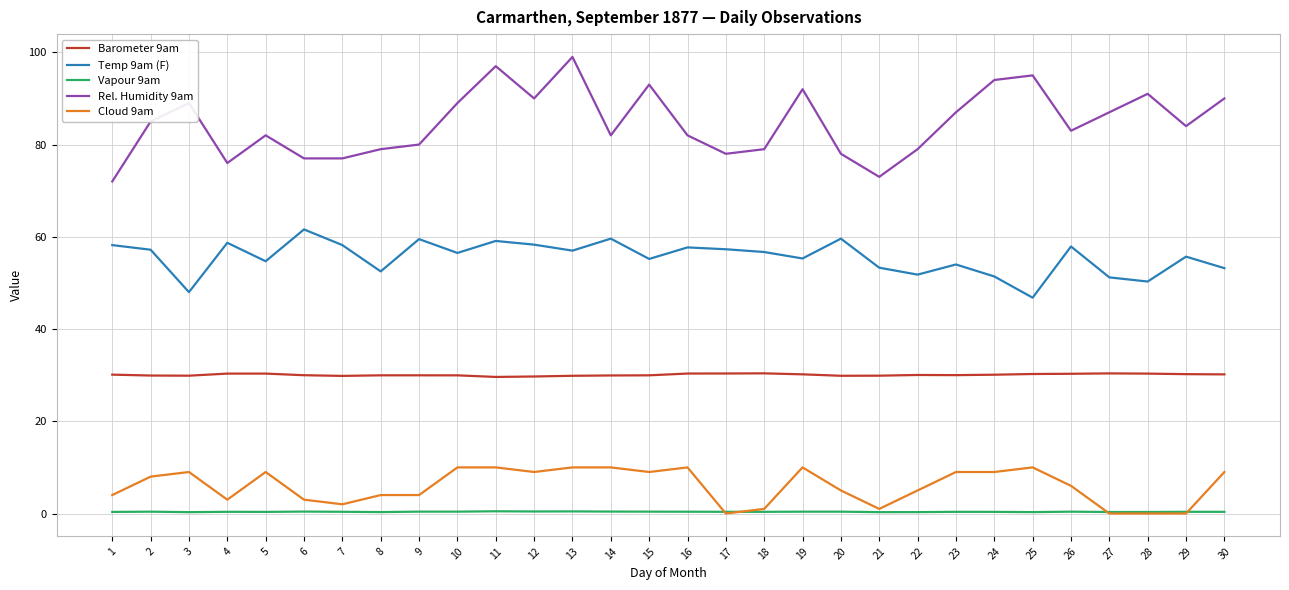

How many lines are shown in the chart?

5